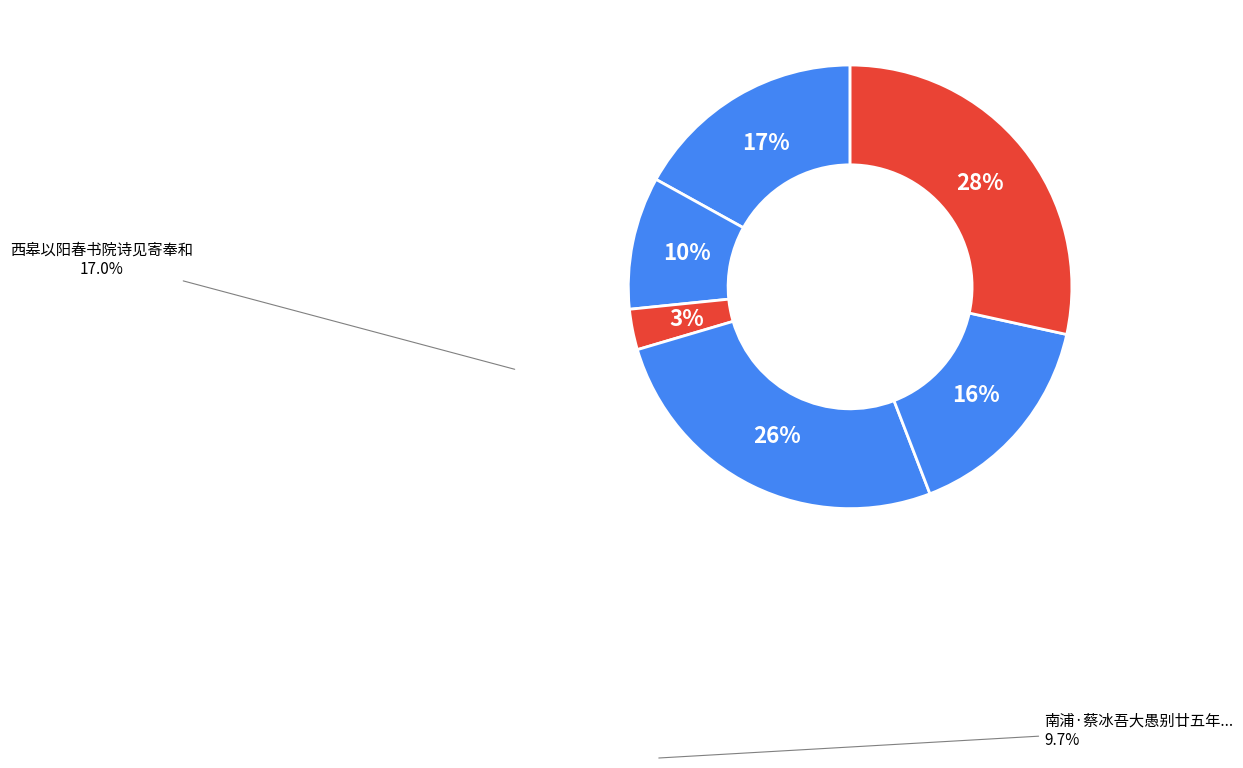

How many slices are in this pie chart?

6